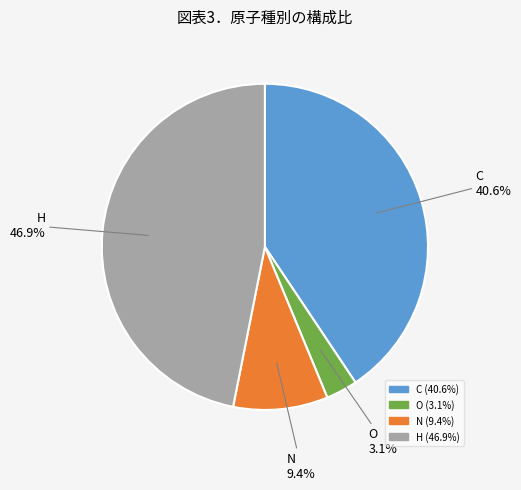

Which has a higher value, C or N?

C